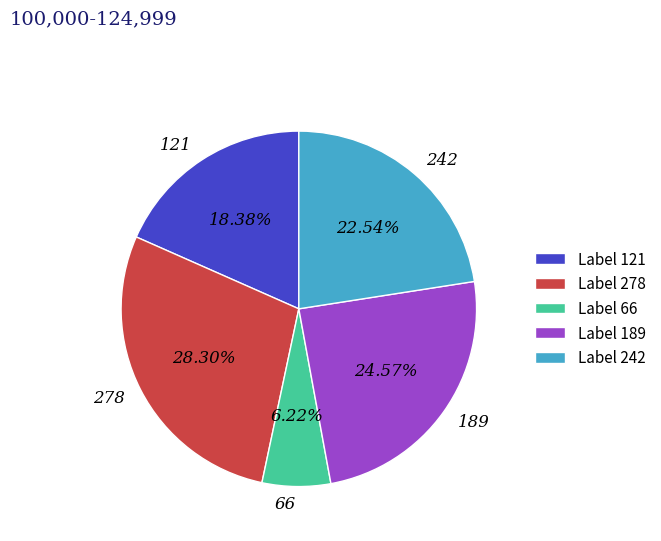

How many slices are in this pie chart?

5